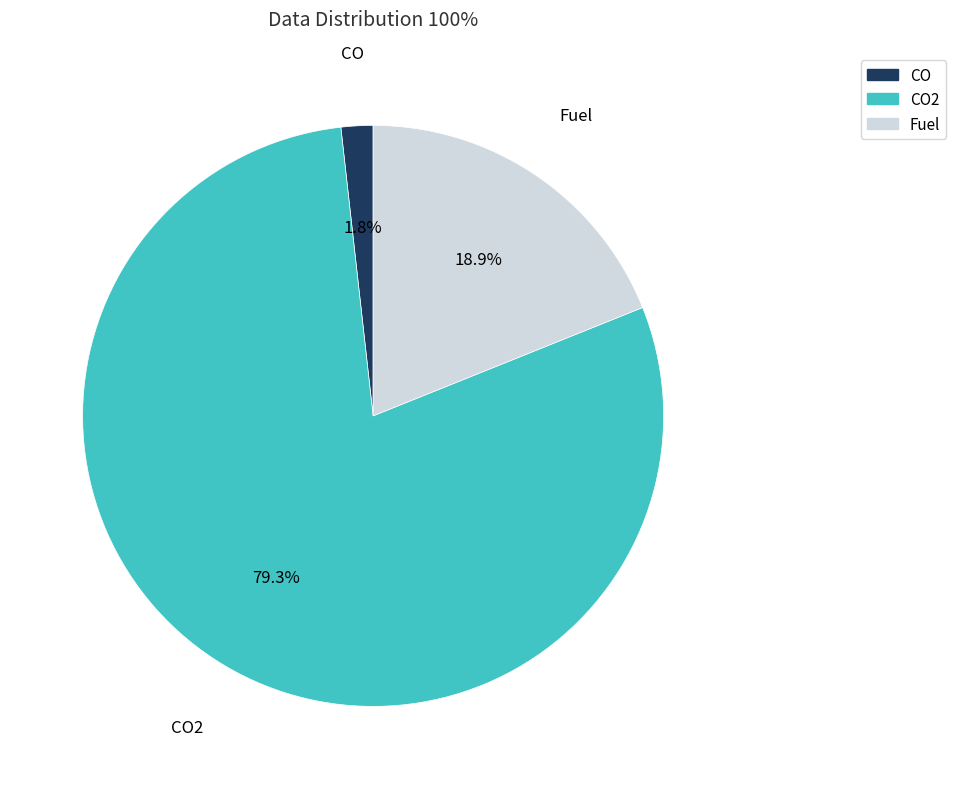

Does any single category account for the majority?

Yes